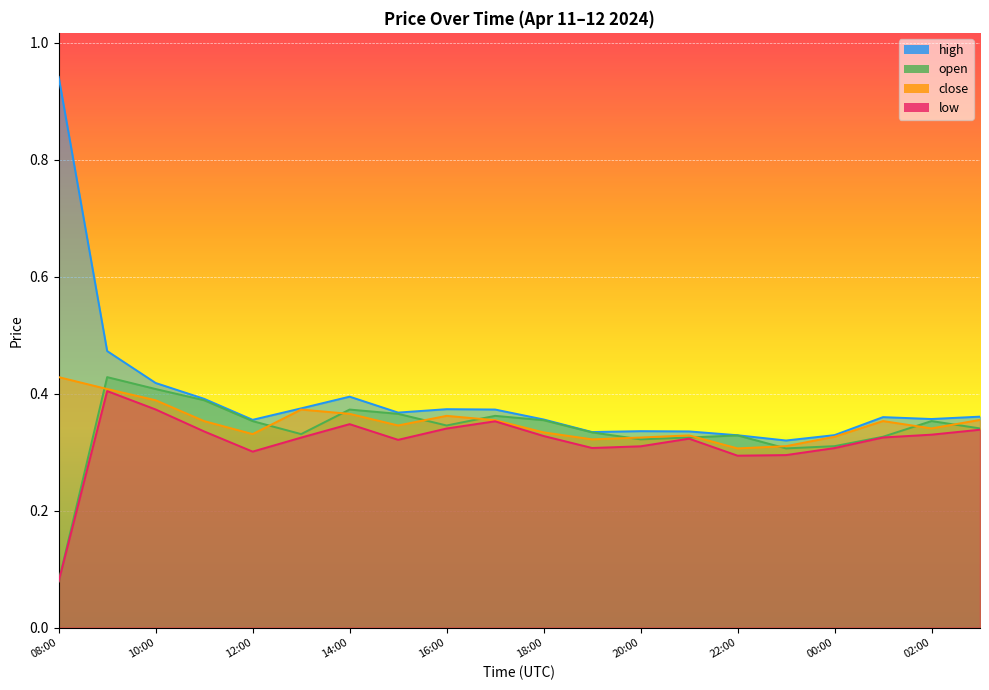

Which has a higher value, 23:00 or 21:00?

21:00